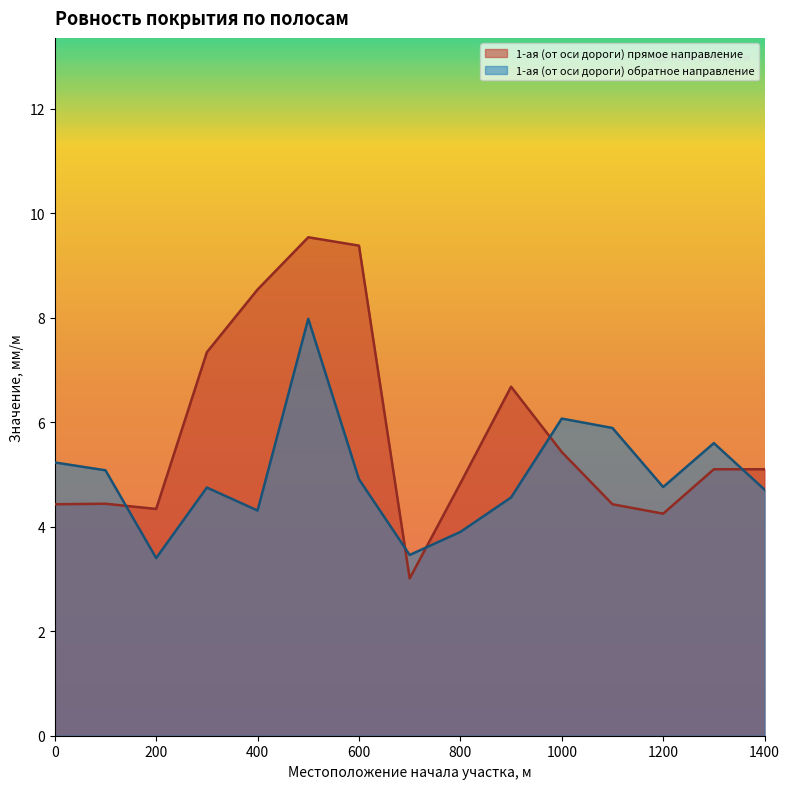

How many lines are shown in the chart?

2